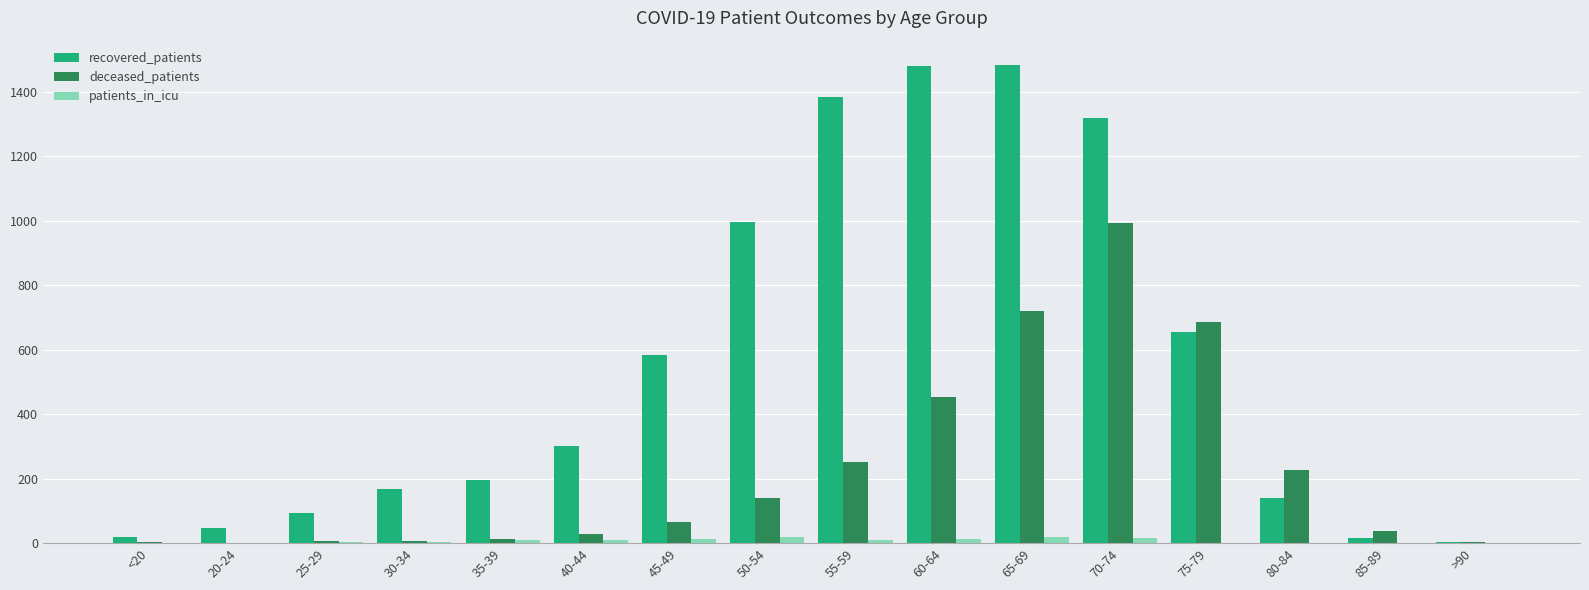

The value of deceased_patients at 75-79 is 1134. True or false?

False